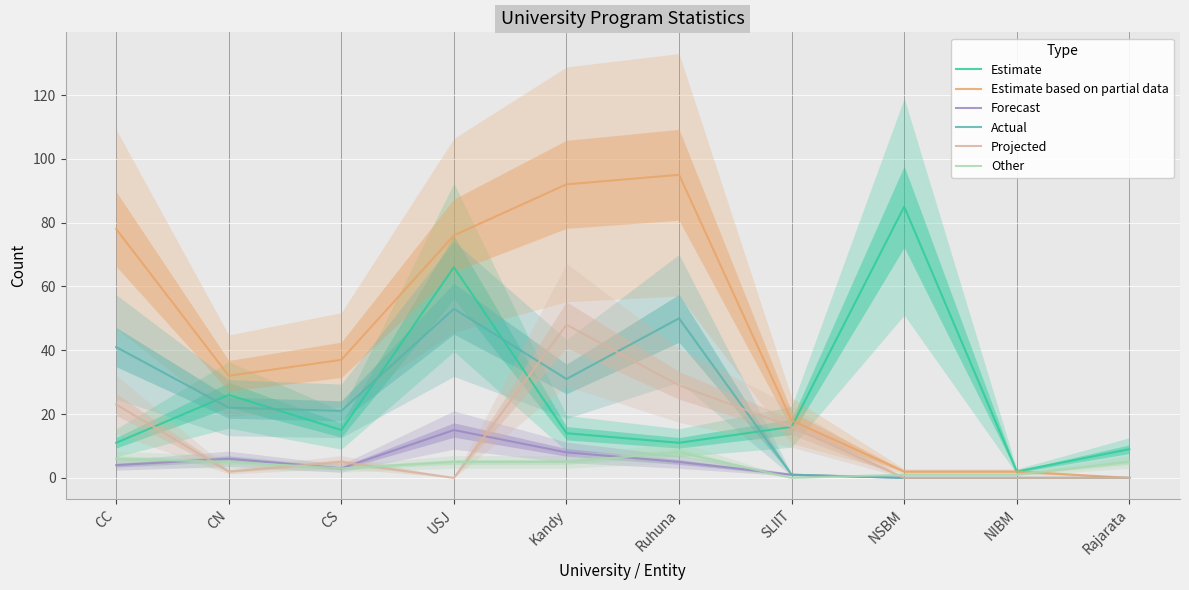

The value of oGV at CS is 15. True or false?

True